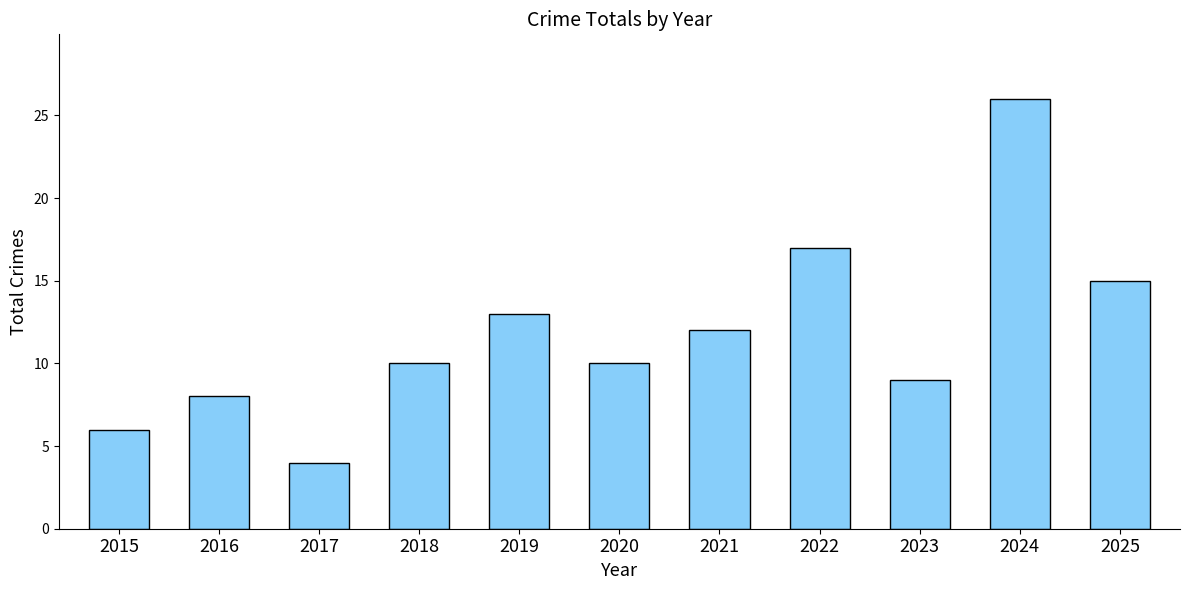

What is the value of the 1st bar from the left?

6